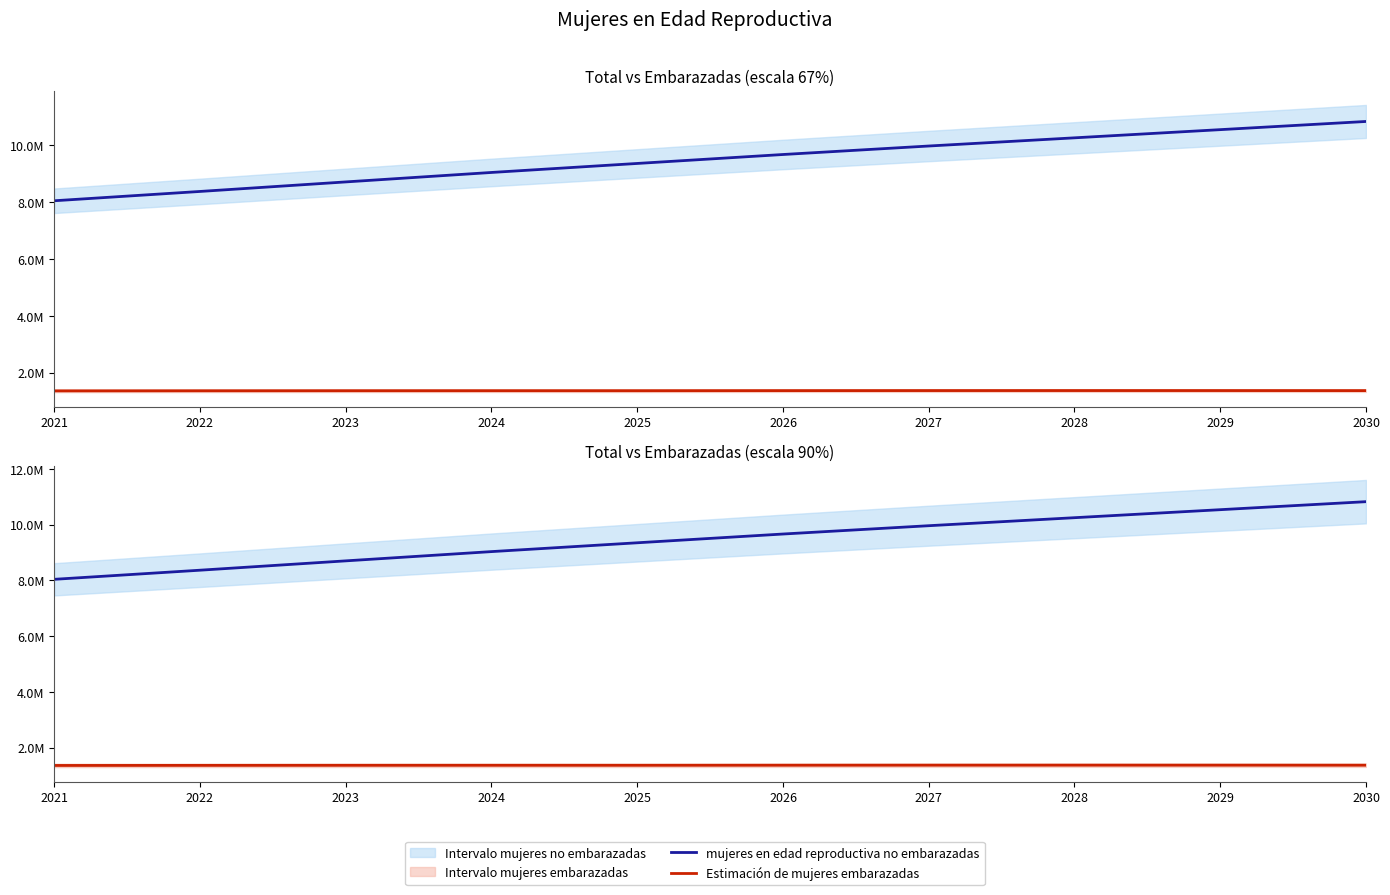

True or false: mujeres en edad reproductiva no embarazadas has a value of 9962081.6 at 2027.

True